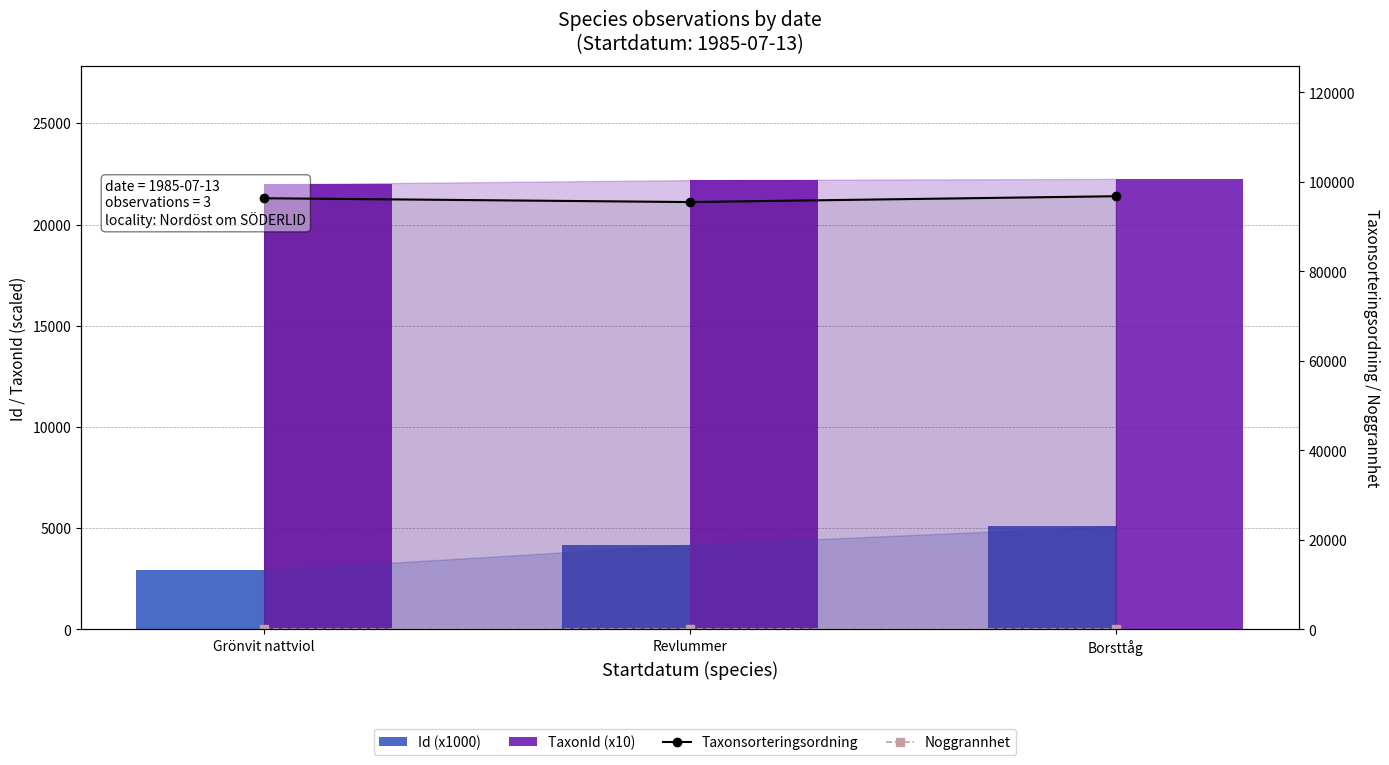

Is it true that Id (x1000) equals 2917.8 at Grönvit nattviol?

True